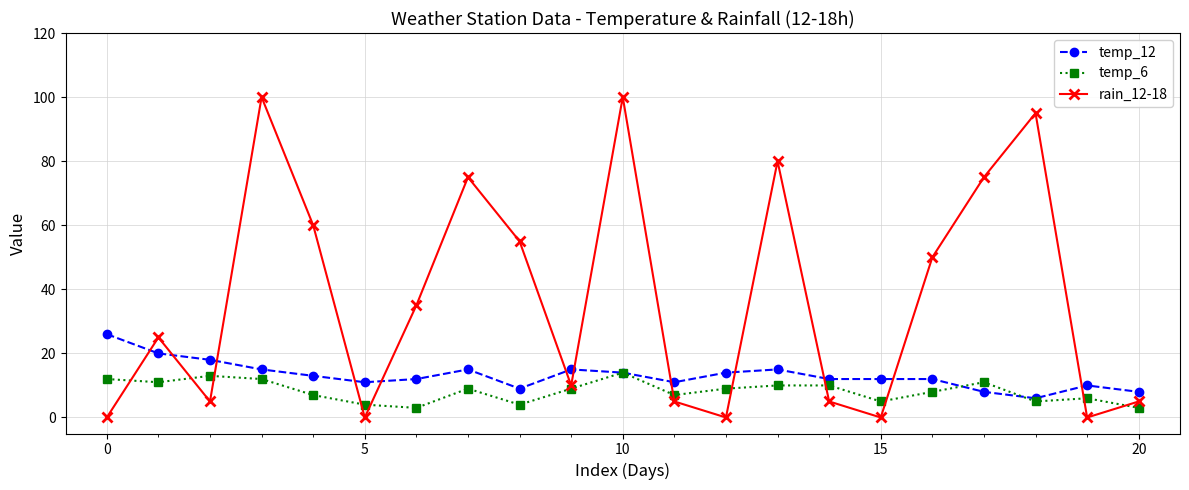

List the series in order of their overall mean, lowest first.

temp_6, temp_12, rain_12-18